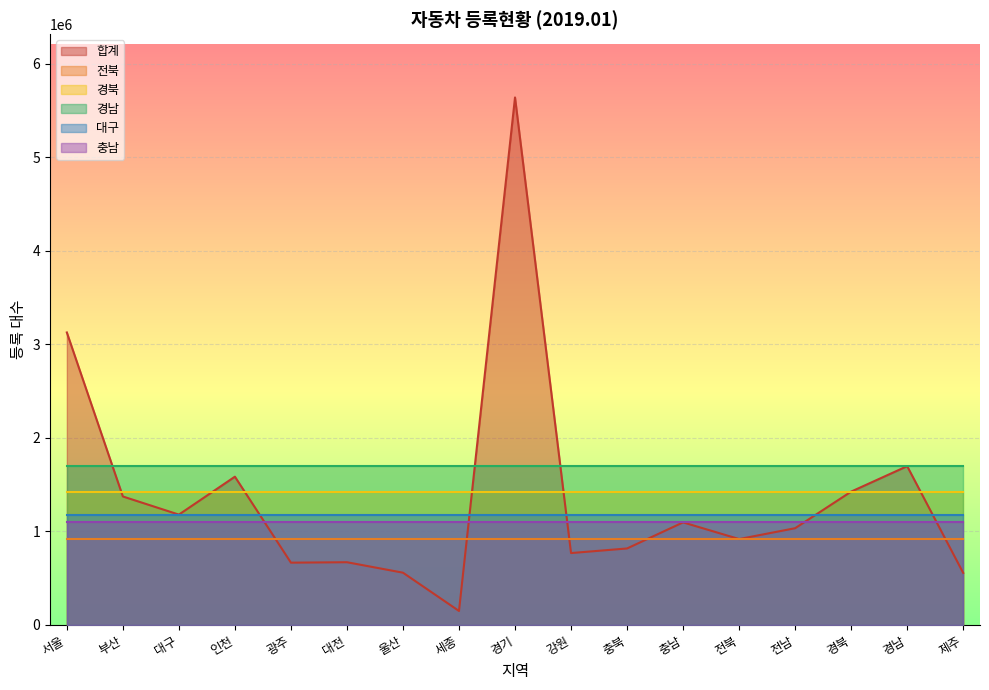

How many lines are shown in the chart?

6